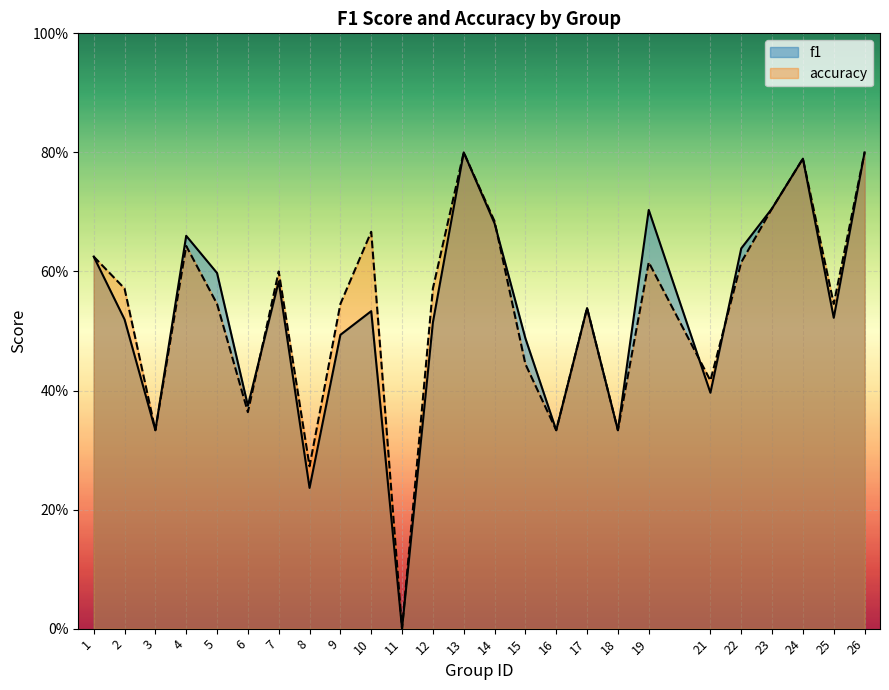

True or false: accuracy and f1 intersect in this chart.

True